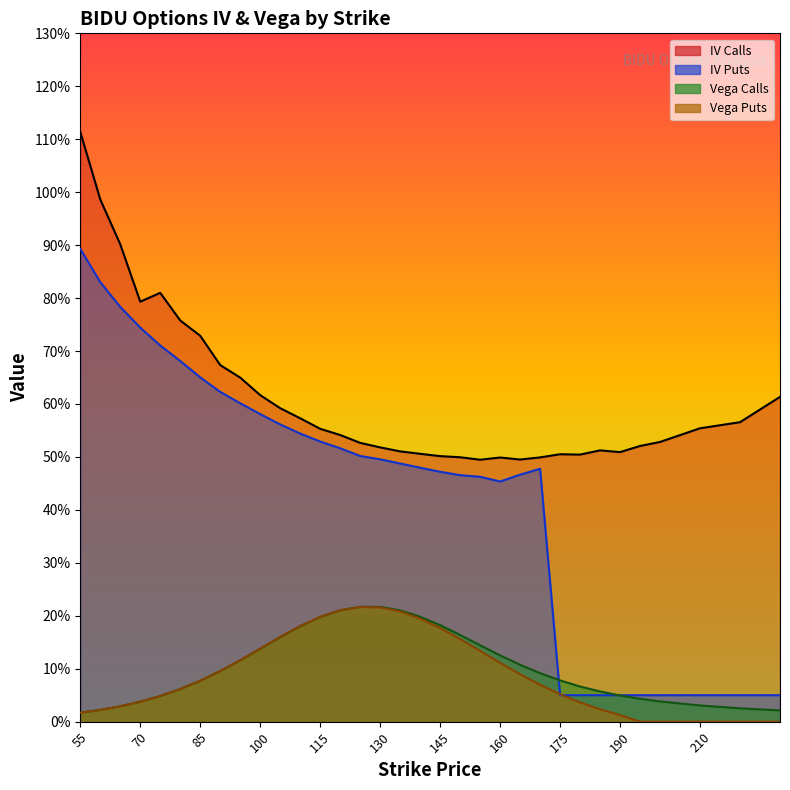

Rank the series by their maximum value, from lowest to highest.

vega_puts, vega_calls, iv_puts, iv_calls